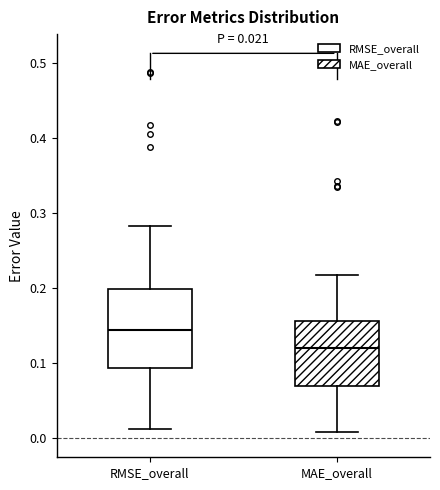

Which box has the highest median line?

RMSE_overall